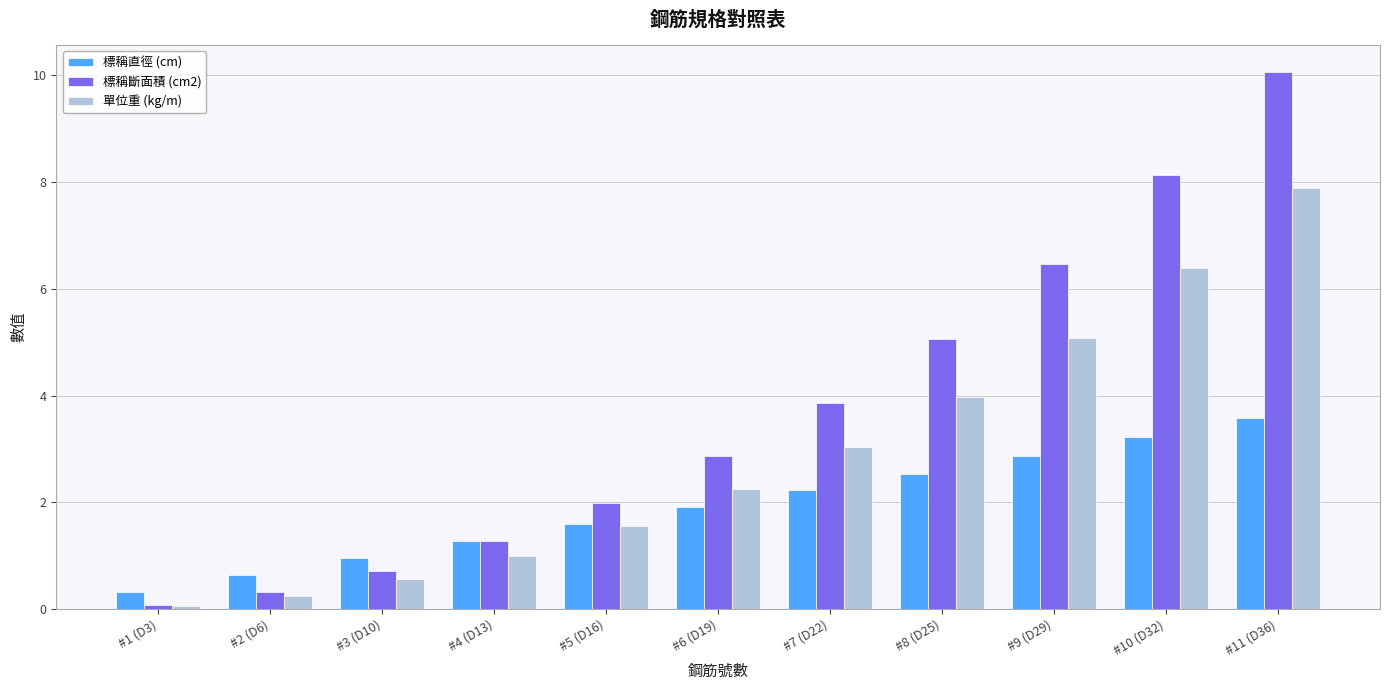

What is the difference between the second highest and minimum values in the 標稱直徑 (cm) series?

2.9